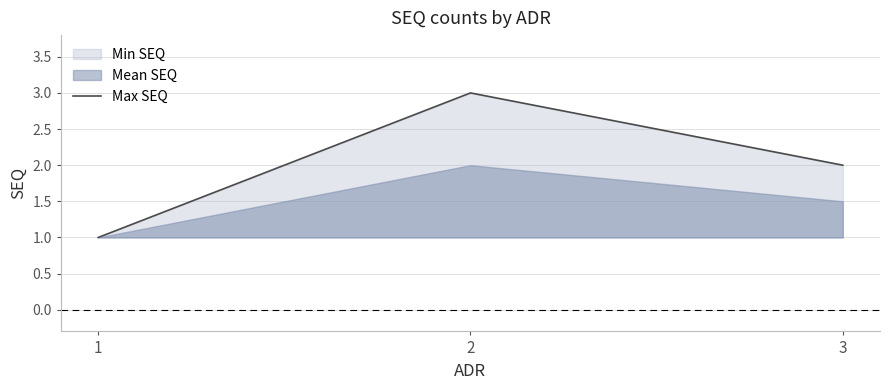

What is the maximum value for Max SEQ?

3